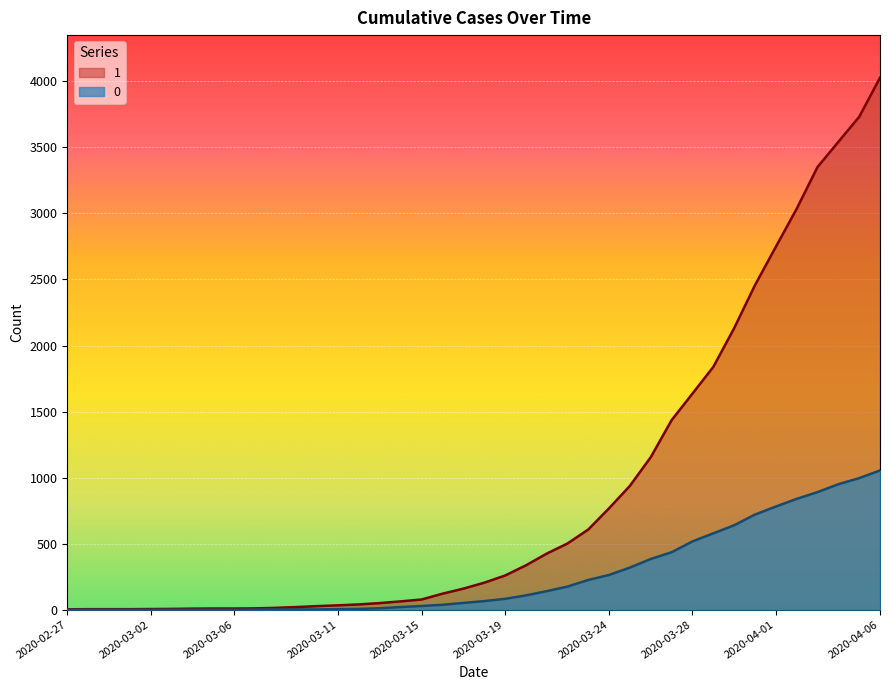

What is the difference between the 0 values at 2020-03-30 and 2020-04-06?

415